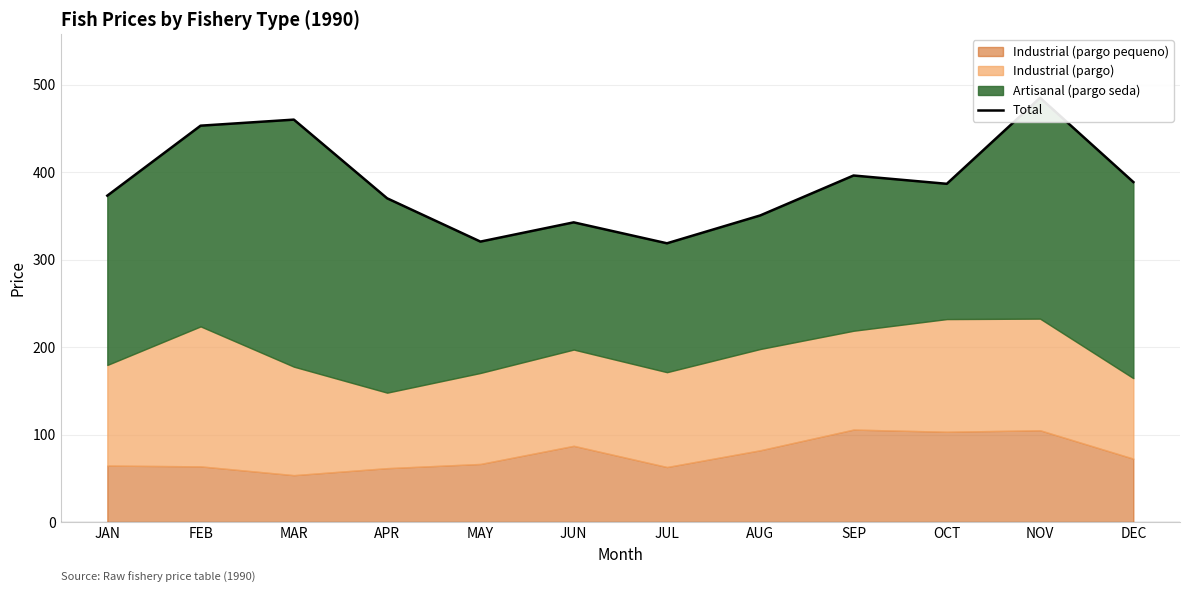

Does the chart have visible grid lines?

Yes